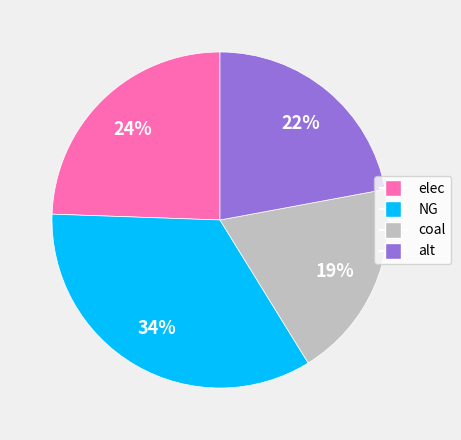

Do NG and coal together represent more than half of the pie?

Yes